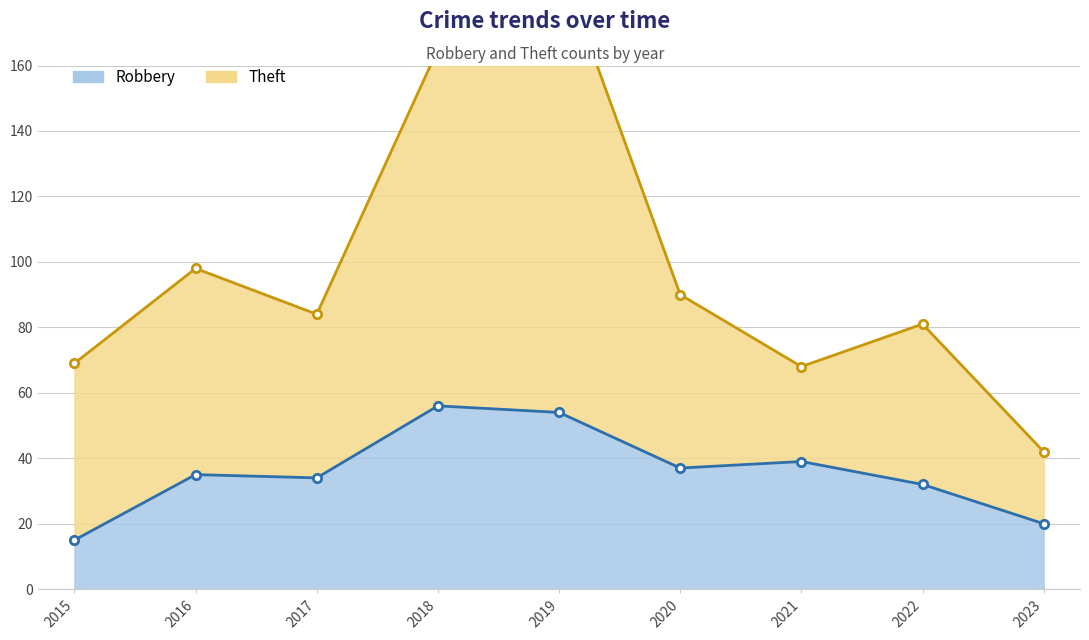

True or false: Theft and Robbery intersect in this chart.

False